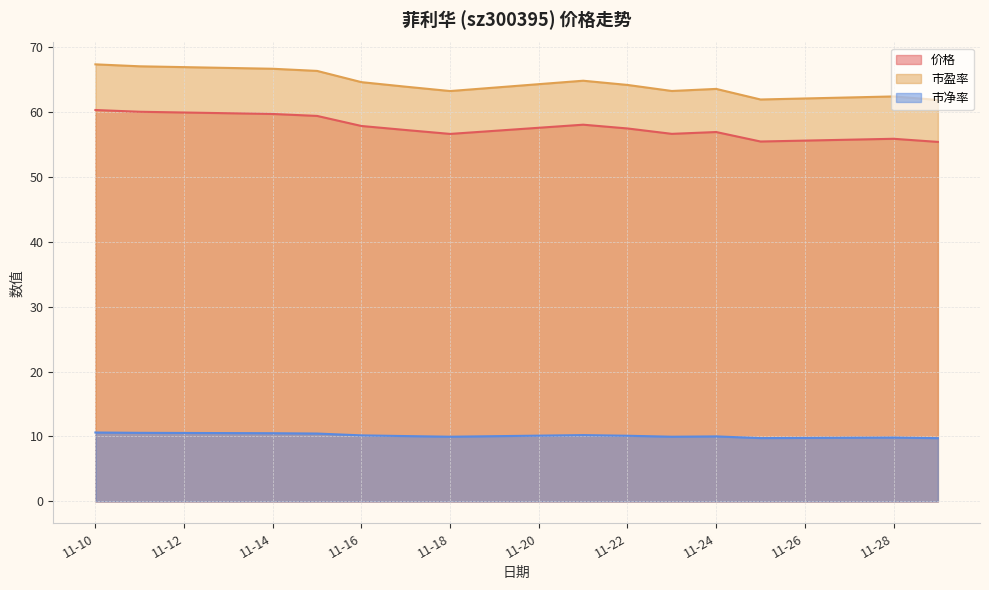

What is the greatest value displayed?

67.3